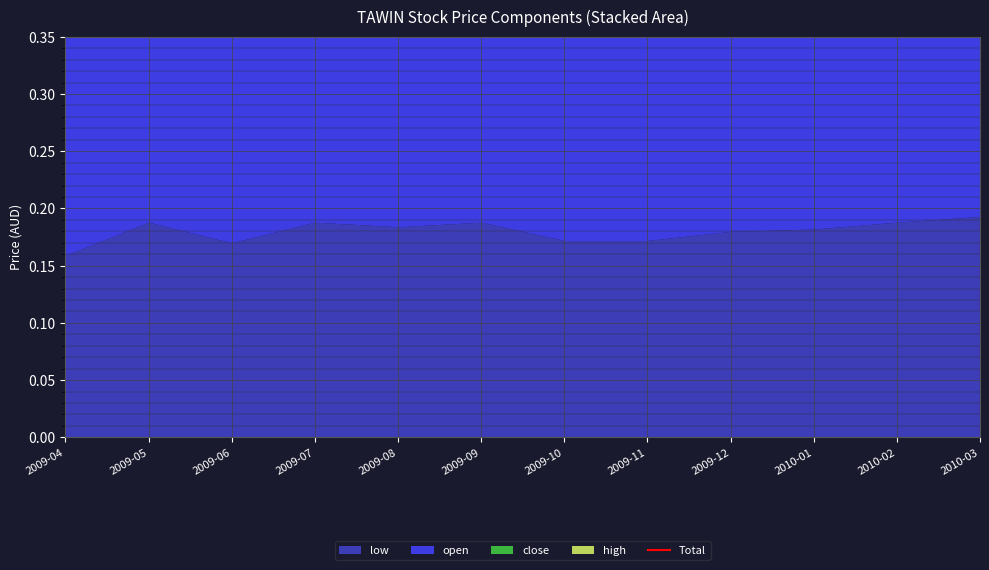

Rank the categories by value from highest to lowest.

2010-03, 2009-07, 2009-05, 2009-06, 2010-02, 2009-04, 2009-09, 2009-10, 2009-08, 2010-01, 2009-11, 2009-12